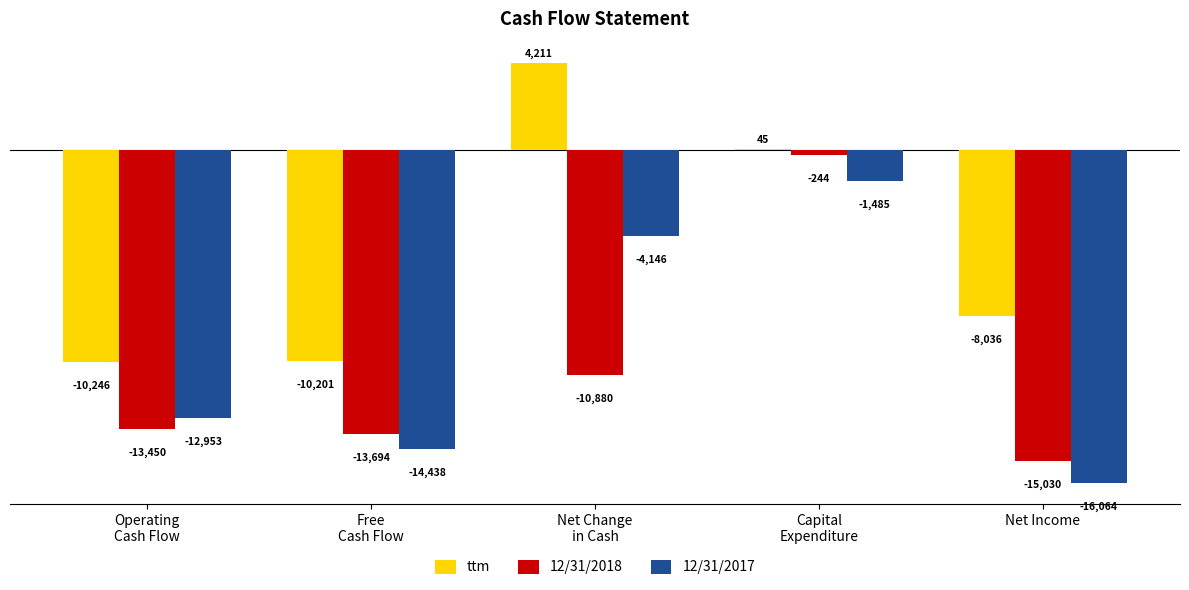

At which label does 12/31/2018 reach its peak?

Capital
Expenditure